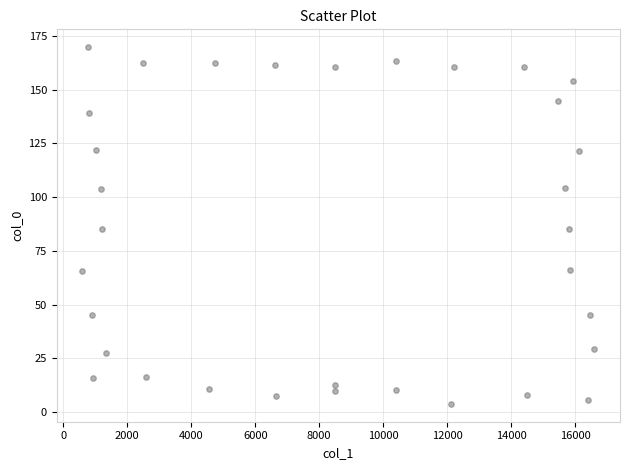

What is the range of X values (max minus min)?

15996.9